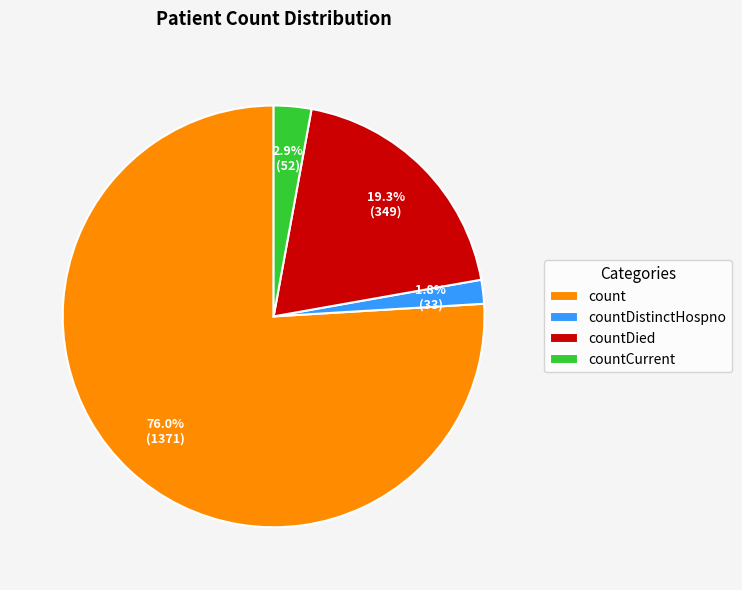

To the nearest percent, what percentage of the pie is countCurrent?

3%